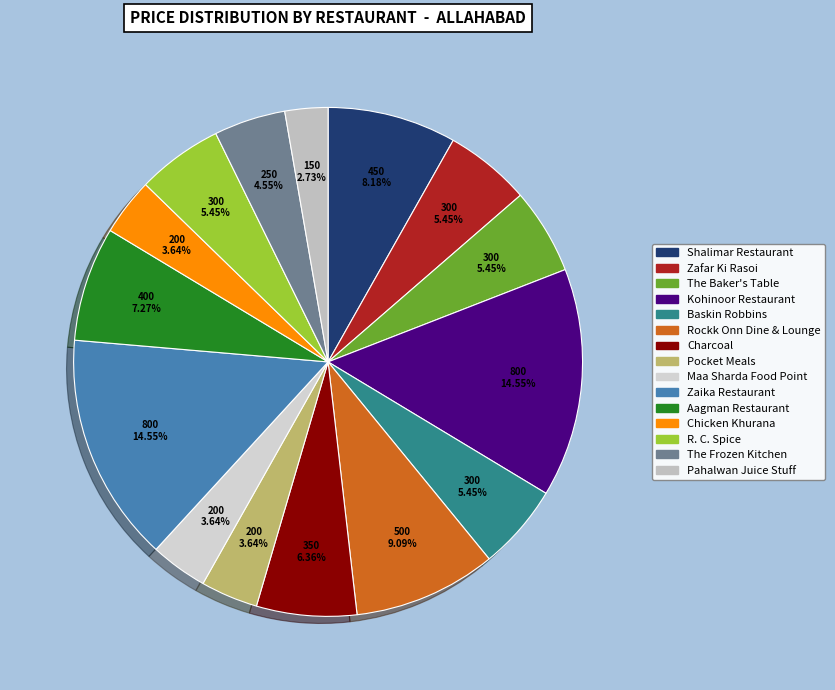

Does any single category account for the majority?

No